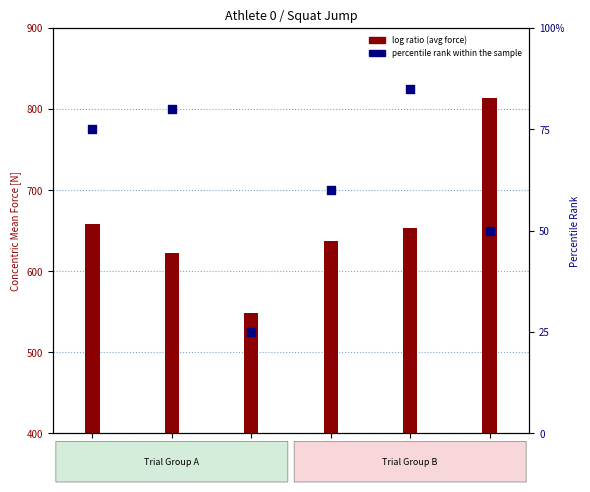

What is the change in value from Trial 3 to Trial 4?

+35